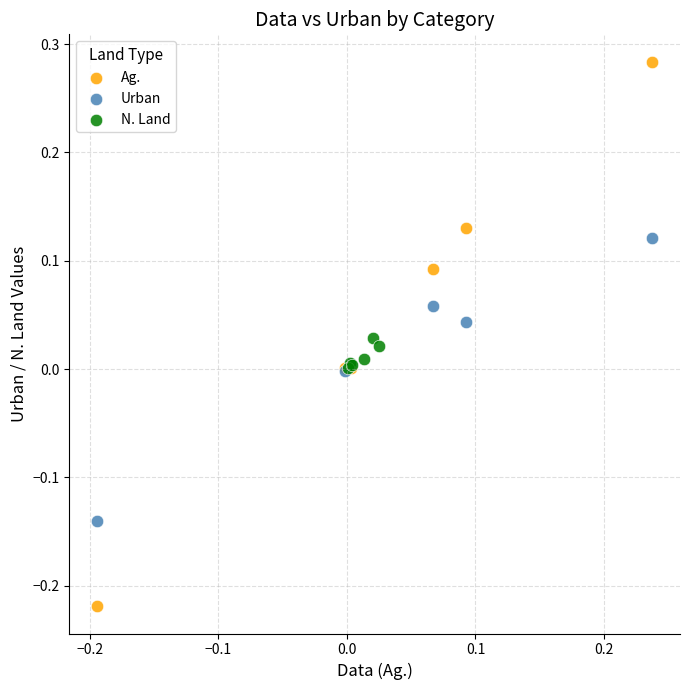

What are all the series names shown in the legend?

Ag., Urban, N. Land